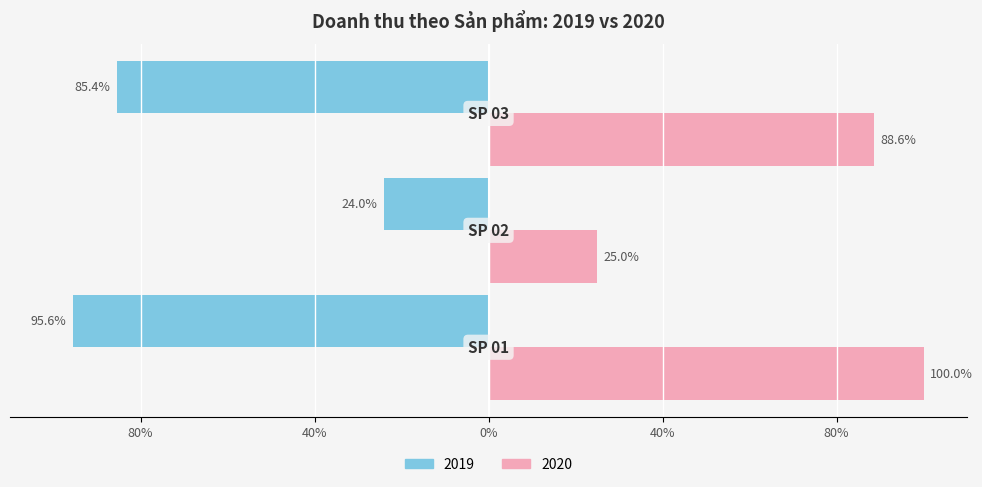

Count the number of categories in the chart.

3